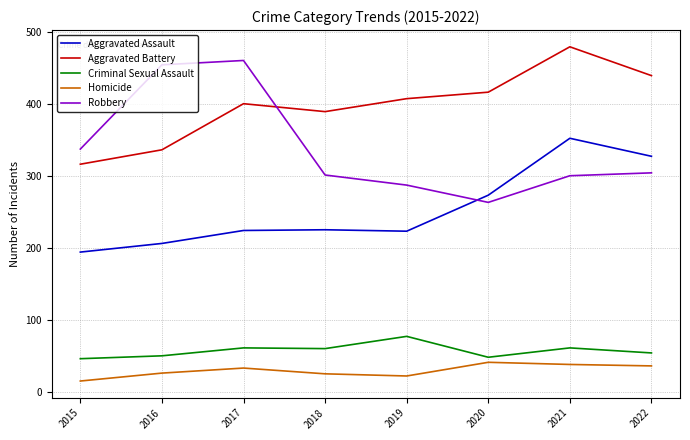

After their last crossing, which series has the higher values: Aggravated Assault or Robbery?

Aggravated Assault